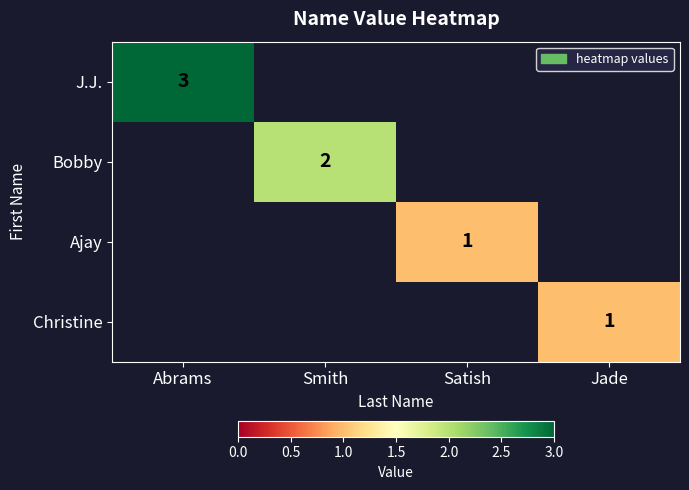

At which category is the sum across all series the highest?

Abrams